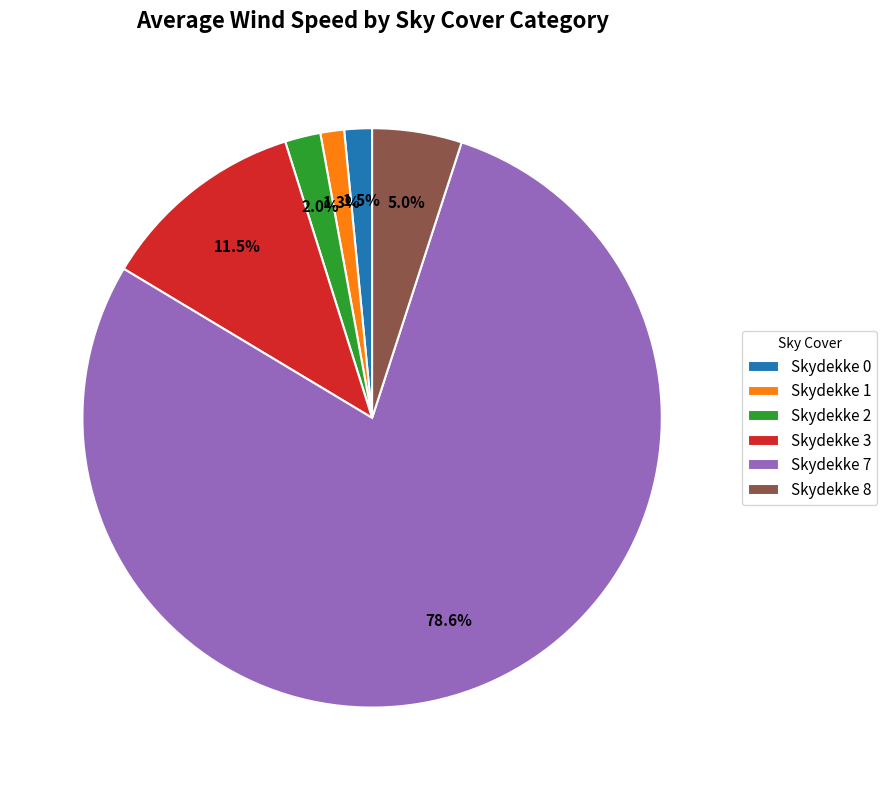

How many segments does this pie chart have?

6